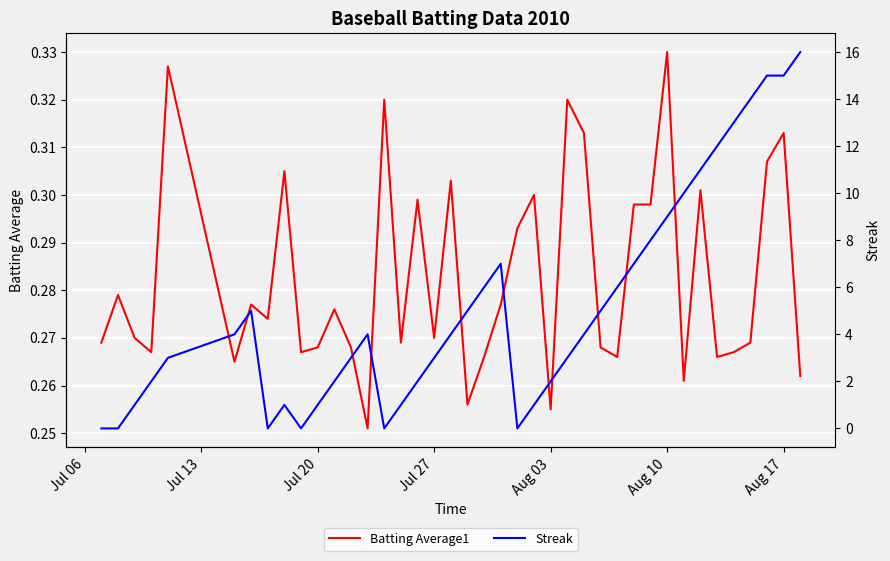

Reading right to left, what are all the values shown in this chart?

Batting Average1: 0.3	0.3	0.3	0.3	0.3	0.3	0.3	0.3	0.3	0.3	0.3	0.3	0.3	0.3	0.3	0.3	0.3	0.3	0.3	0.3	0.3	0.3	0.3	0.3	0.3	0.3	0.3	0.3	0.3	0.3	0.3	0.3	0.3	0.3	0.3	0.3	0.3	0.3	0.3	0.3
Streak: 16.0	15.0	15.0	14.0	13.0	12.0	11.0	10.0	9.0	8.0	7.0	6.0	5.0	4.0	3.0	2.0	1.0	0.0	7.0	6.0	5.0	4.0	3.0	2.0	1.0	0.0	4.0	3.0	2.0	1.0	0.0	1.0	0.0	5.0	4.0	3.0	2.0	1.0	0.0	0.0